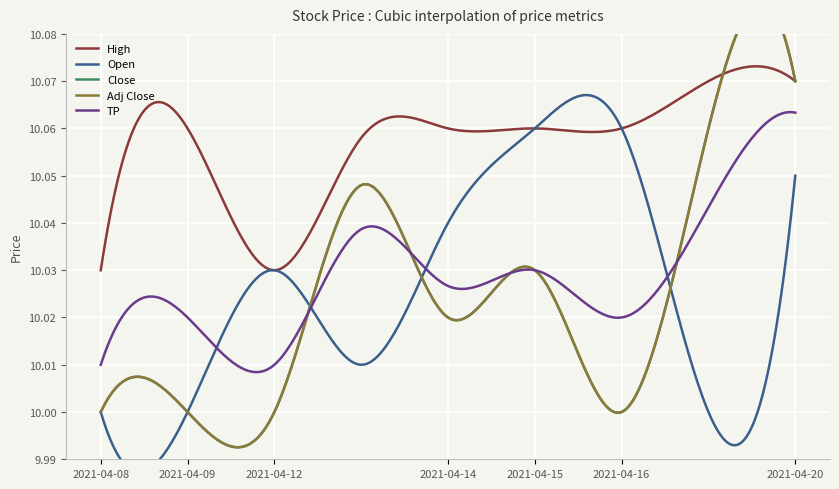

Is this an area chart (filled region under the line)?

No